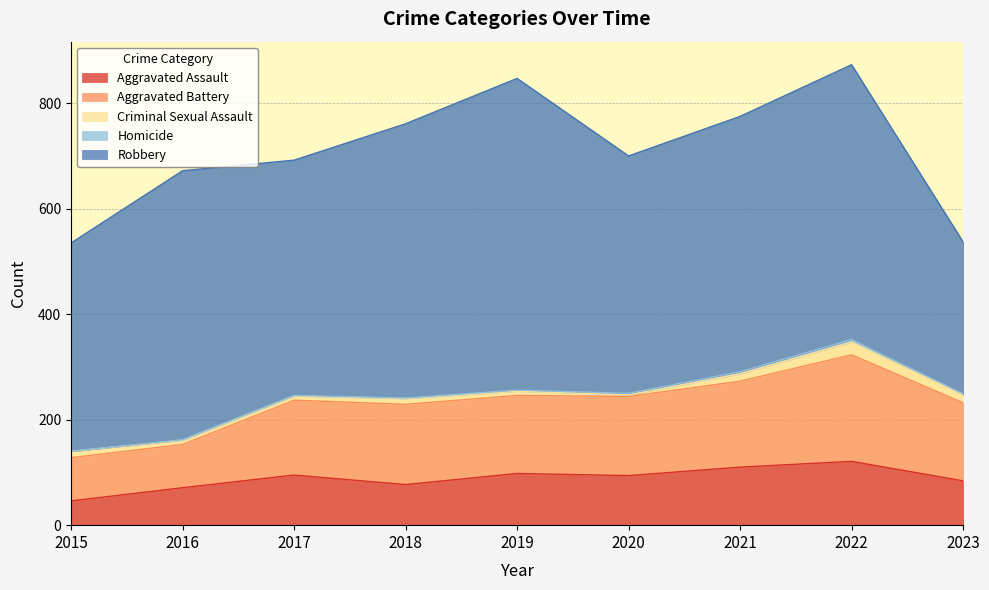

At which category is the sum across all series the highest?

2022